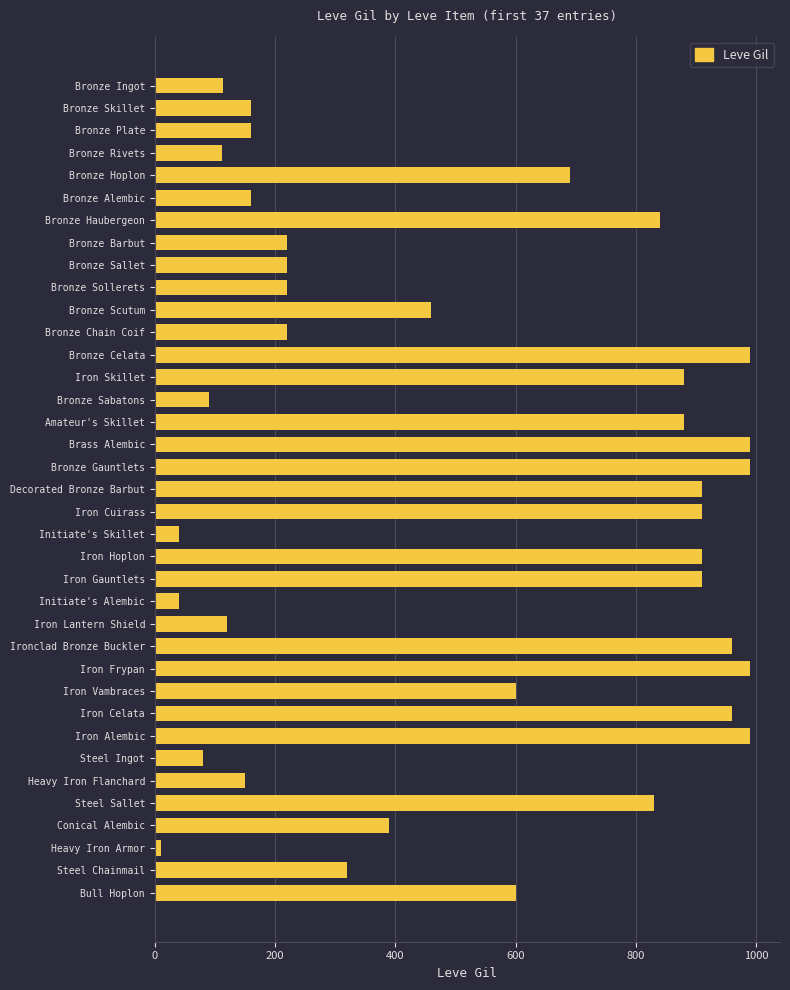

What is the difference between the maximum and minimum values?

980